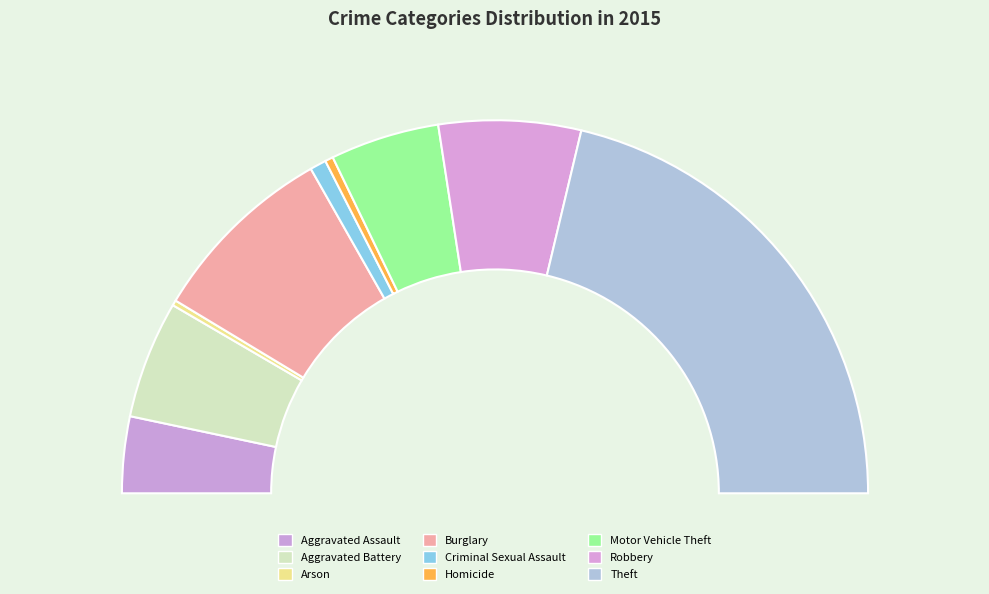

How many segments does this pie chart have?

9